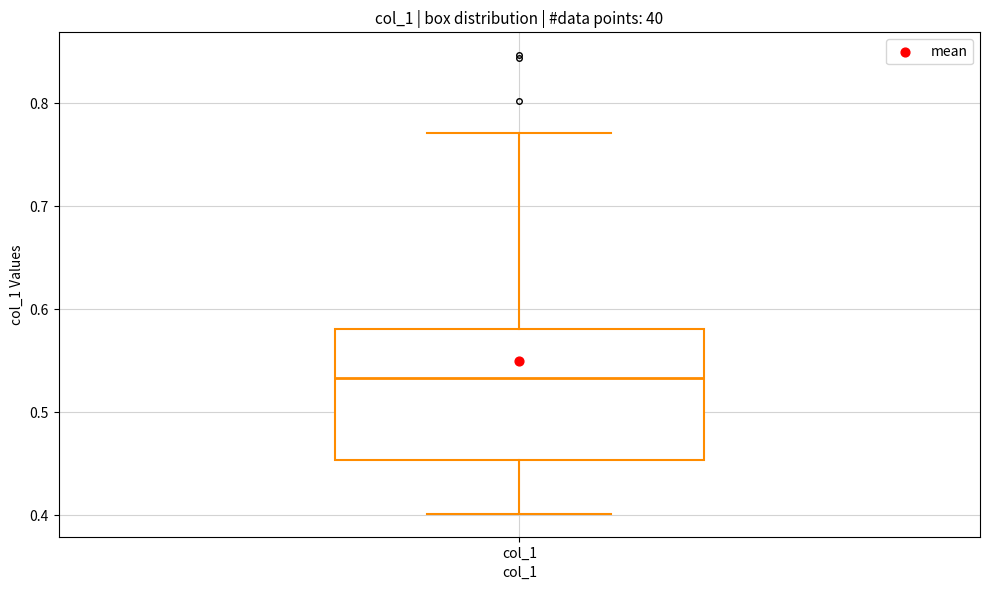

Where is the upper edge of the box for col_1 on the y-axis? The values are not printed on the chart, so give them approximately, as read against the axis.

0.58